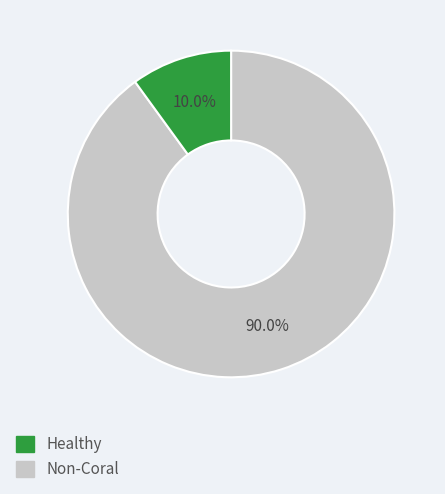

Is there any slice that represents more than half of the pie?

Yes